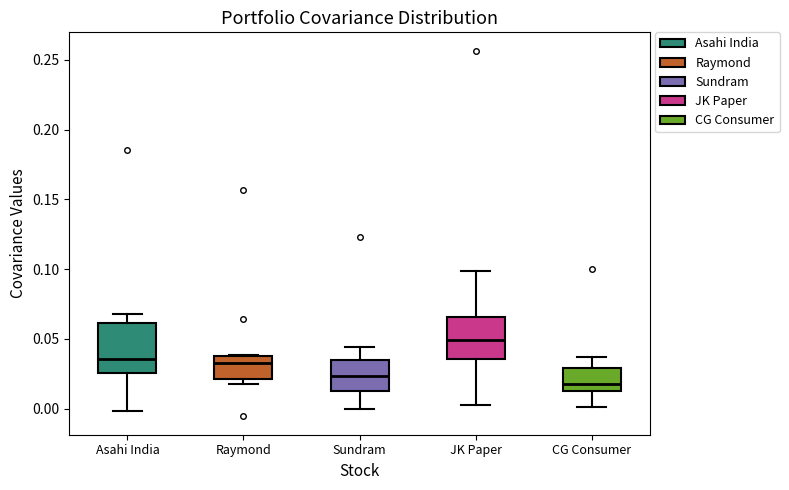

Reading left to right, transcribe this box plot: for each box, give where its median line is, the range the box spans, and where its two whiskers end, as read against the y-axis. The values are not printed on the chart, so give them approximately, as read against the axis.

Asahi India: median 0.035, box 0.025 to 0.060, whiskers 0.000 to 0.070
Raymond: median 0.035, box 0.020 to 0.040, whiskers 0.020 (just below the box's lower edge) to 0.040
Sundram: median 0.025, box 0.015 to 0.035, whiskers 0.000 to 0.045
JK Paper: median 0.050, box 0.035 to 0.065, whiskers 0.005 to 0.100
CG Consumer: median 0.020, box 0.015 to 0.030, whiskers 0.000 to 0.035